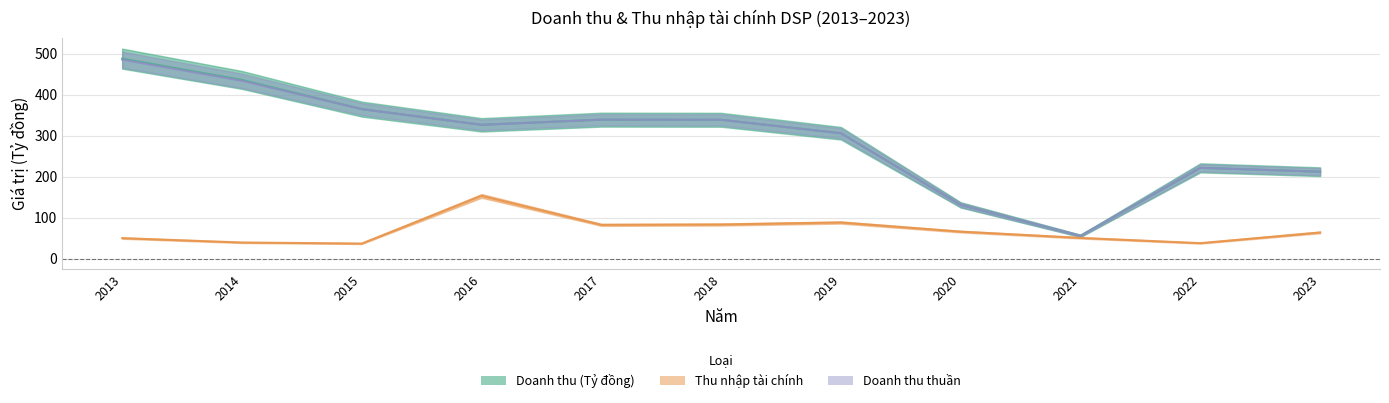

What is the sum of all Thu nhập tài chính values?

753.9